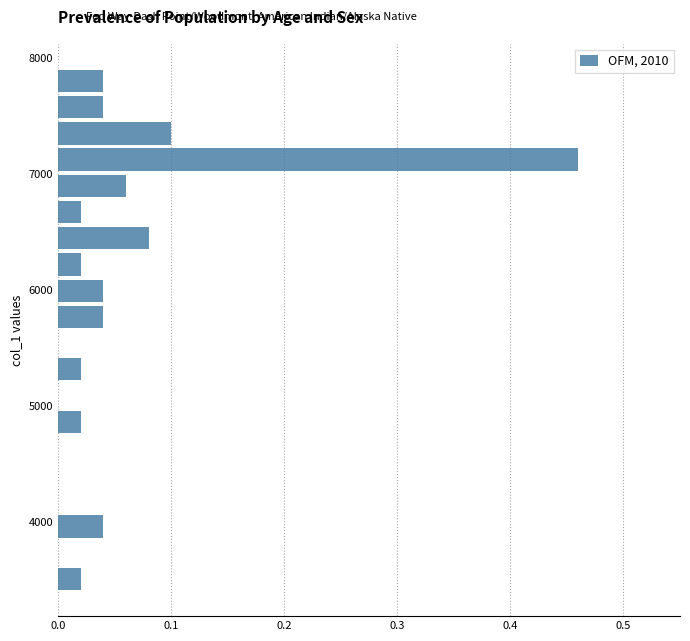

Read against the y-axis, roughly where is the centre of the longest bar?

7100